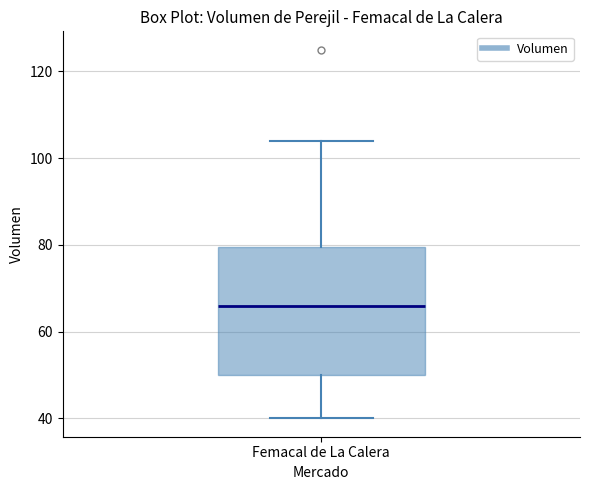

Where does the median line of the box for Femacal de La Calera sit on the y-axis? The values are not printed on the chart, so give them approximately, as read against the axis.

66